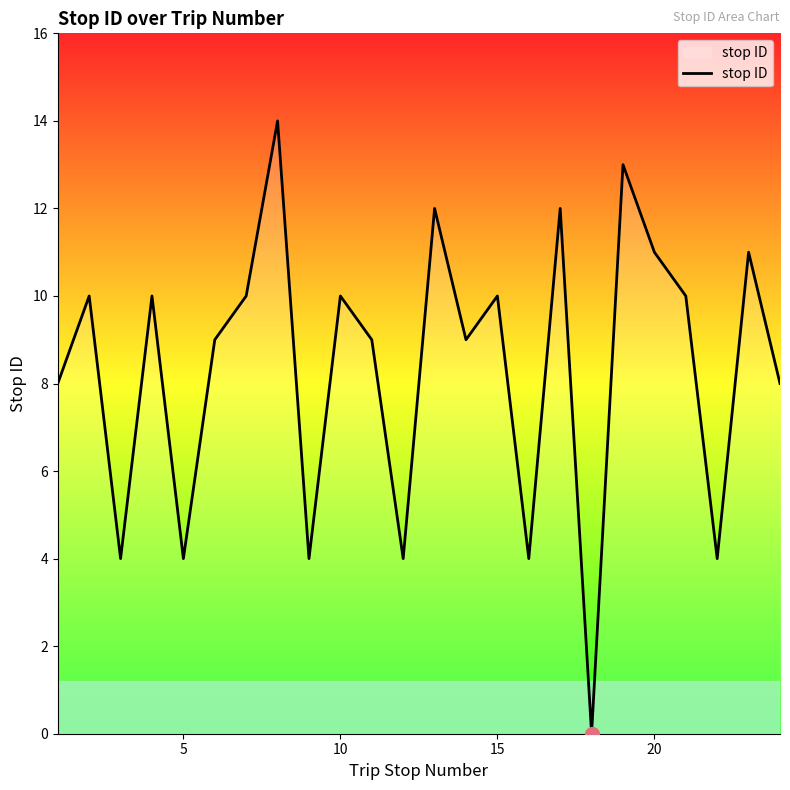

What is the average value?

8